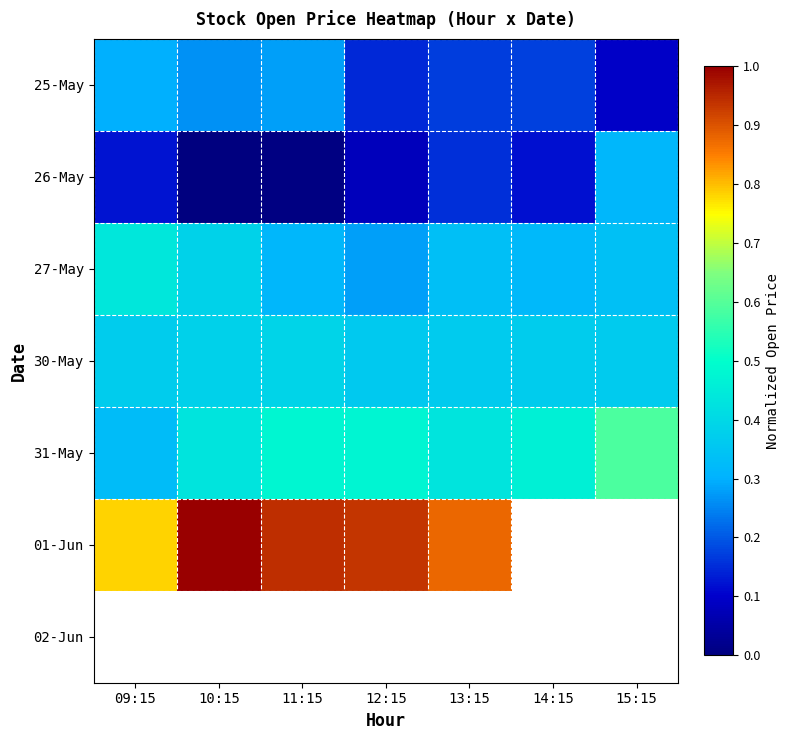

What value does the 31-May series have at 15:15?

0.6